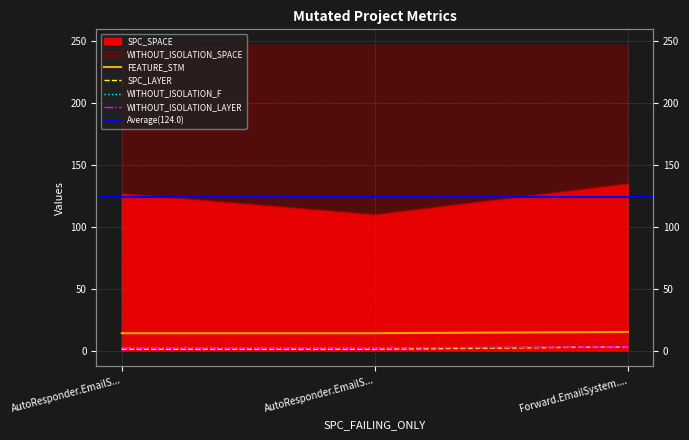

At which category is the sum across all series the highest?

Forward.EmailSystem....